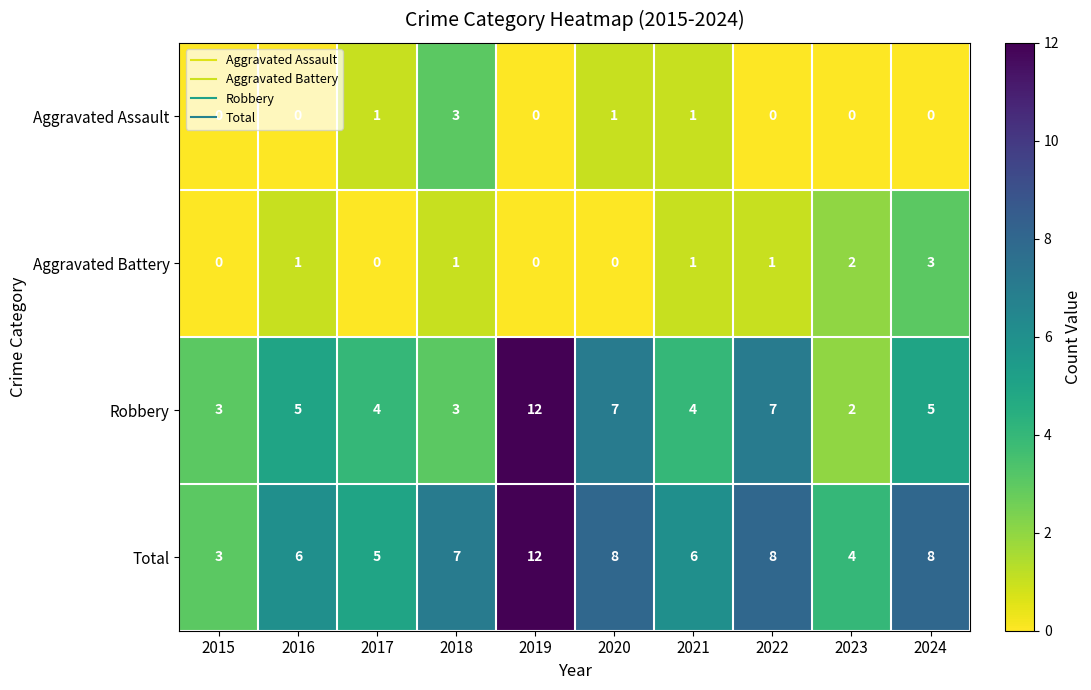

What value does the Robbery series have at 2024?

5